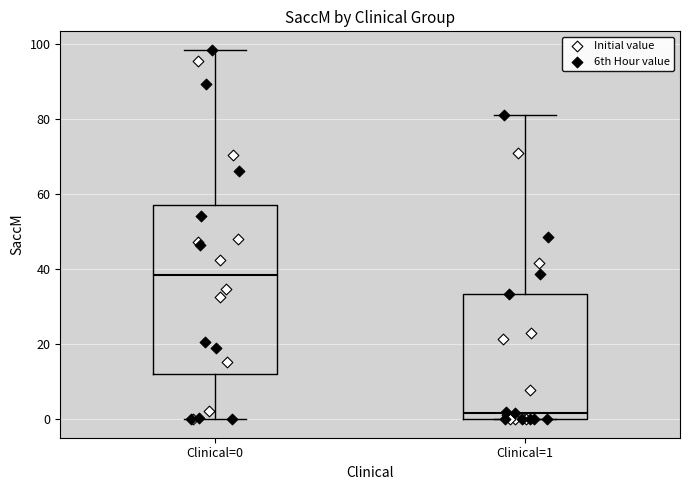

Which box is the tallest, from its lower edge to its upper edge?

Clinical=0